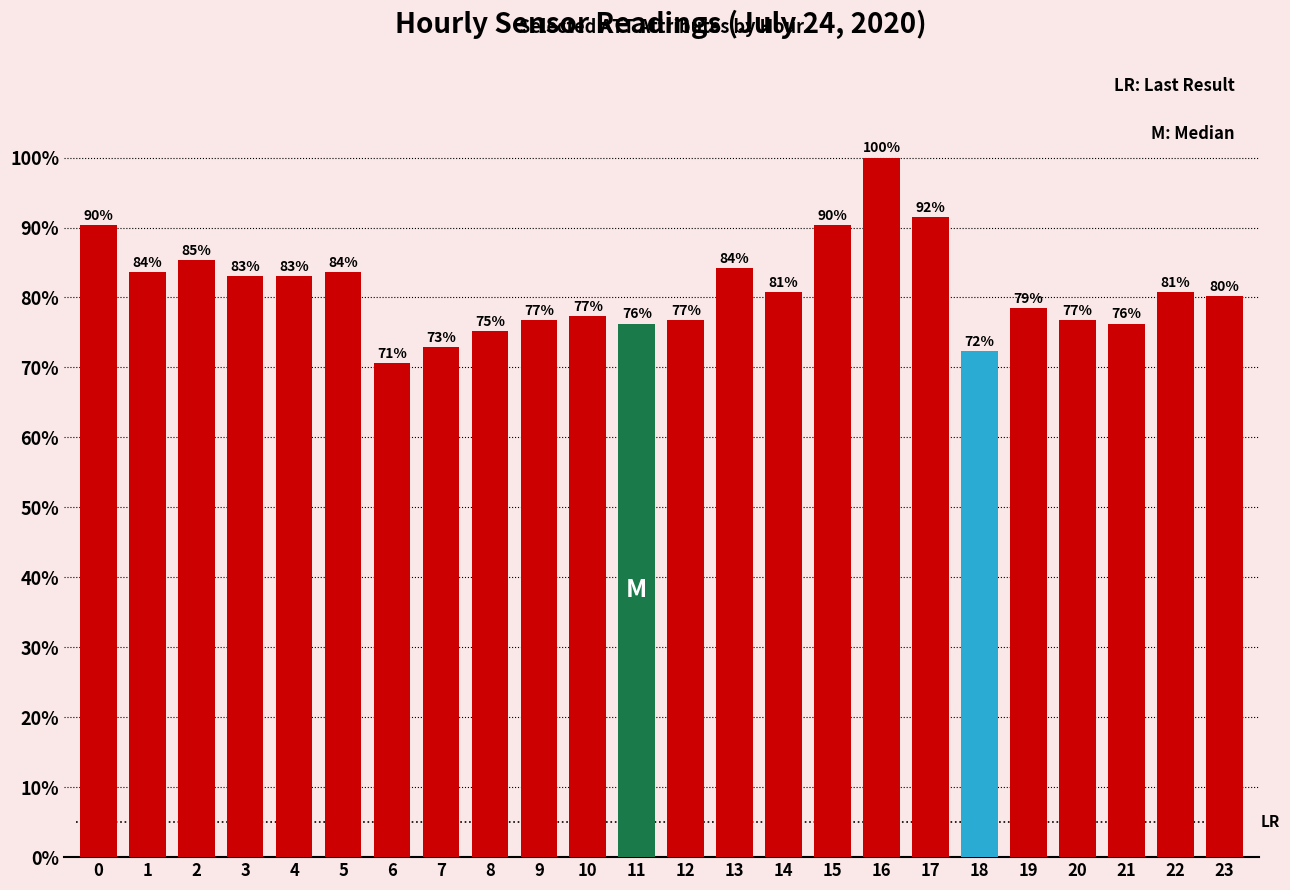

What is the value of the 12th bar from the left?

76.3